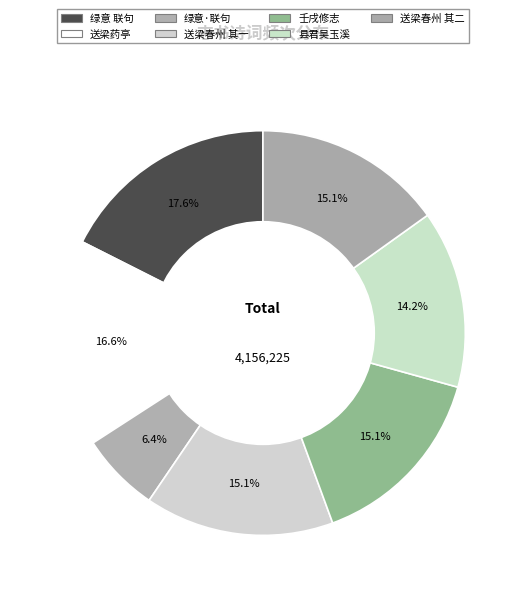

Count the number of slices in the pie.

7